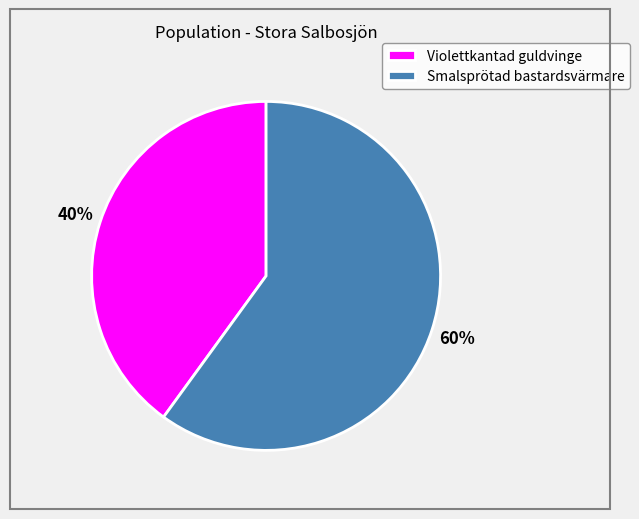

The Smalsprötad bastardsvärmare slice represents 46% of the pie. True or false?

False